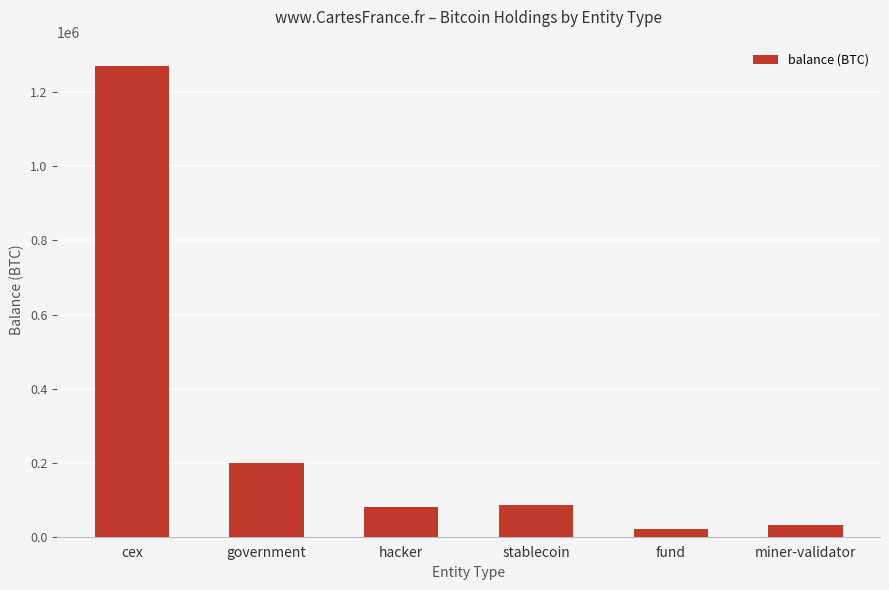

What is the label of the 1st bar from the left?

cex